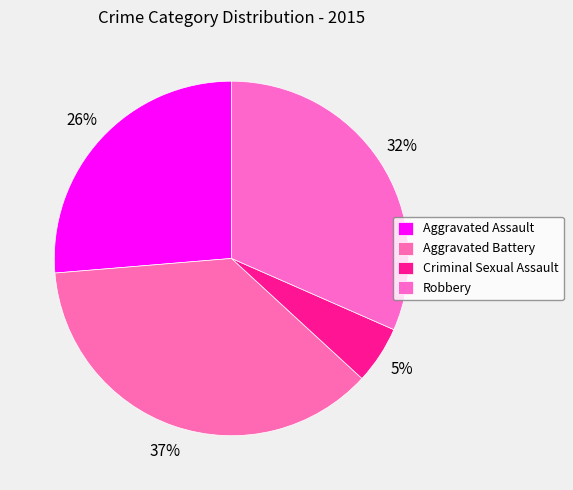

Count the number of slices in the pie.

4